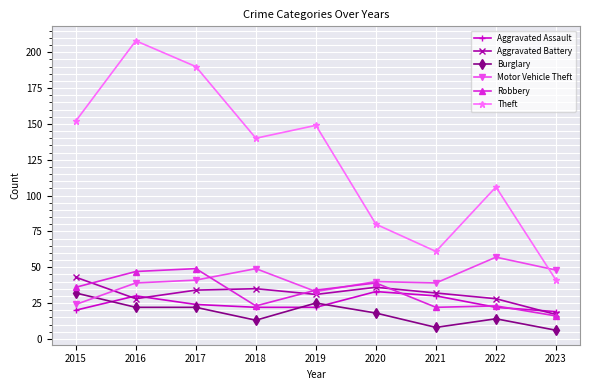

What is the difference between the second highest and minimum values in the Robbery series?

31